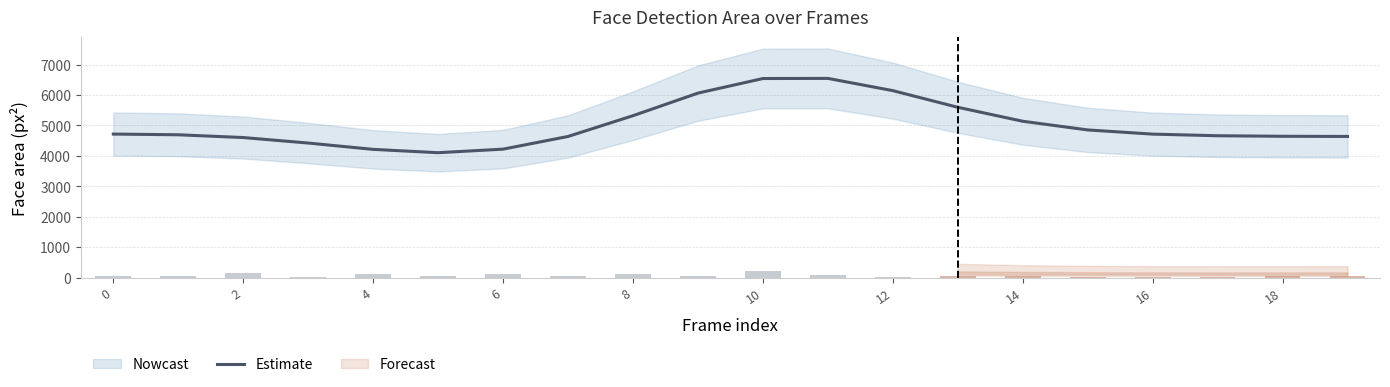

What is the difference between the second highest and minimum values?

2437.1